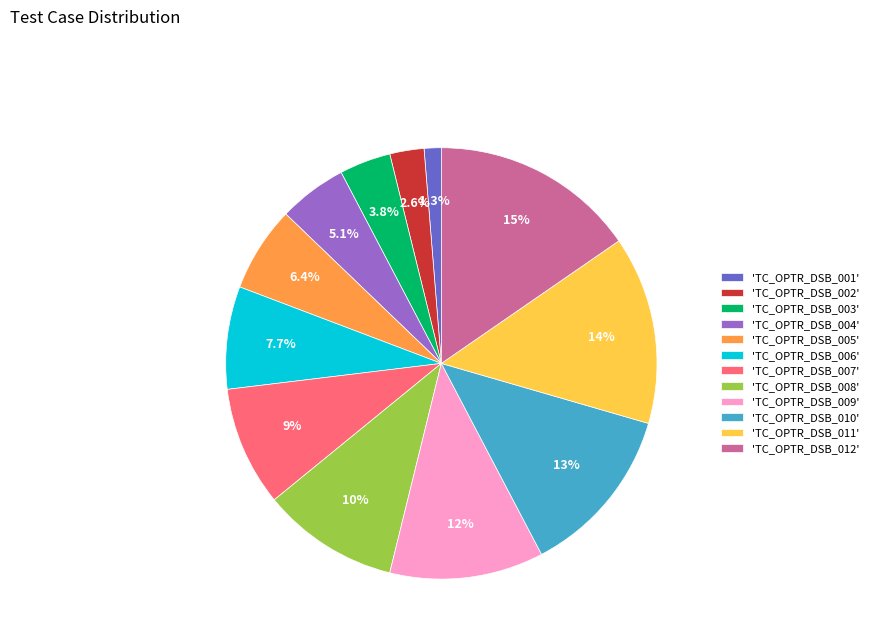

Is the sum of 'TC_OPTR_DSB_009' and 'TC_OPTR_DSB_010' greater than half?

No